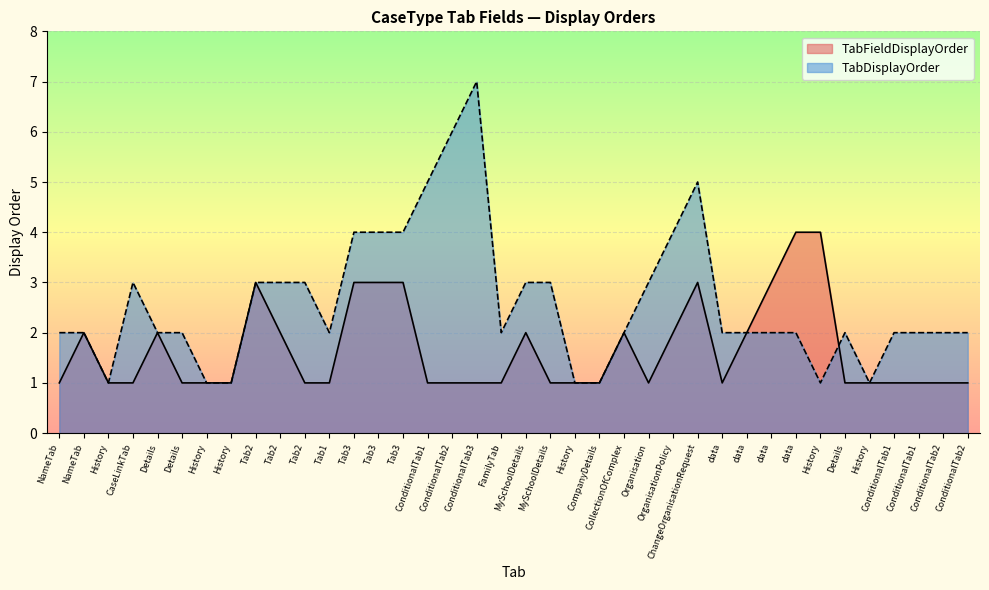

Rank the series by their average value, from lowest to highest.

TabFieldDisplayOrder, TabDisplayOrder